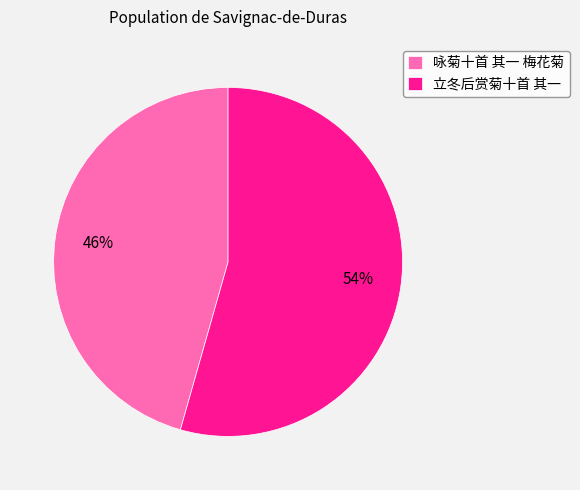

Rank the categories by value from lowest to highest.

咏菊十首 其一 梅花菊, 立冬后赏菊十首 其一